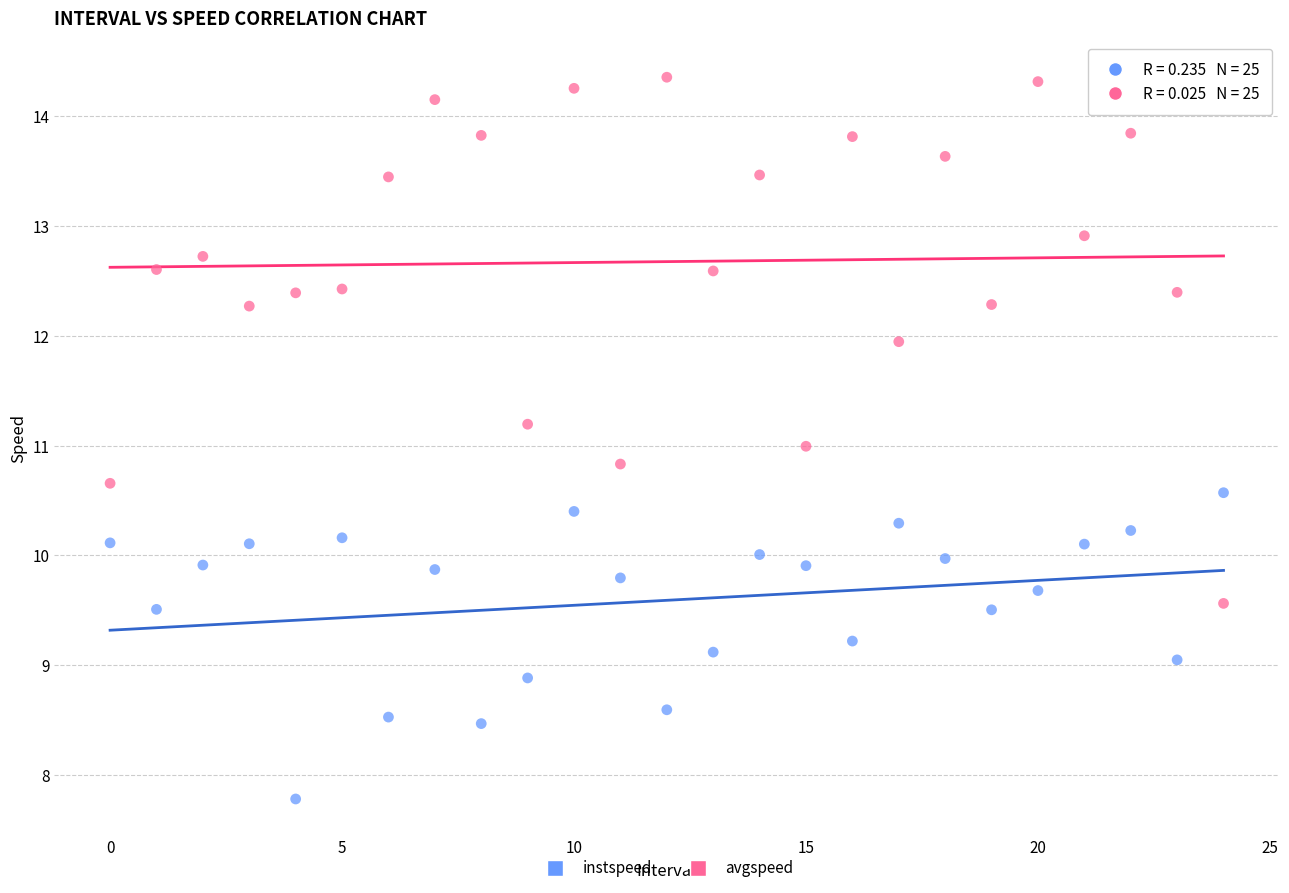

Which series reaches the minimum Y coordinate?

instspeed